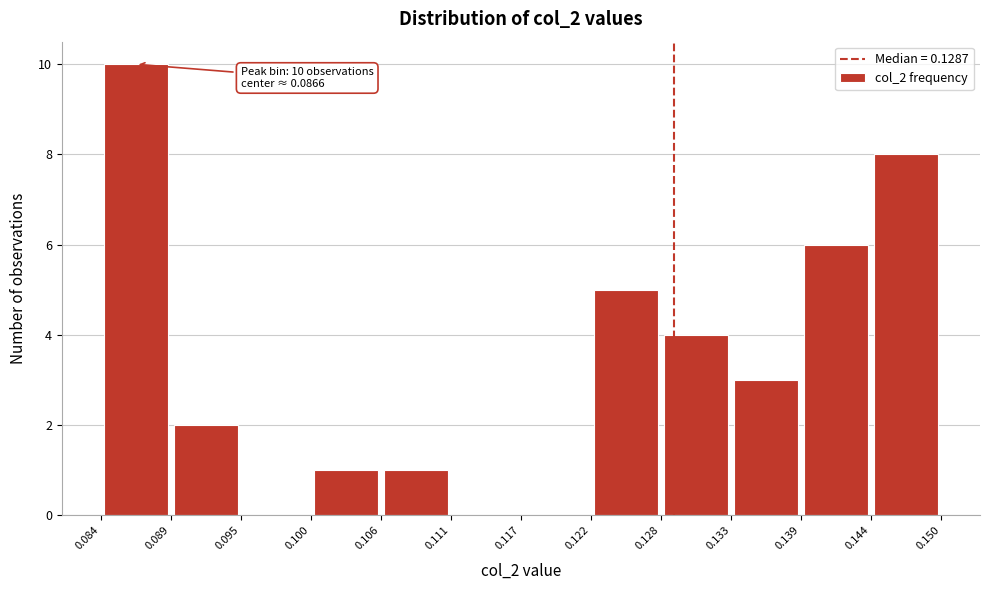

Which range on the x-axis has the tallest bar?

0.084 to 0.089